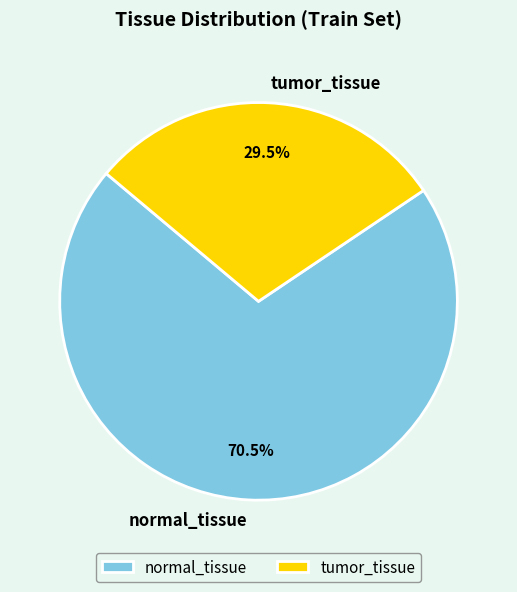

Count the number of slices in the pie.

2